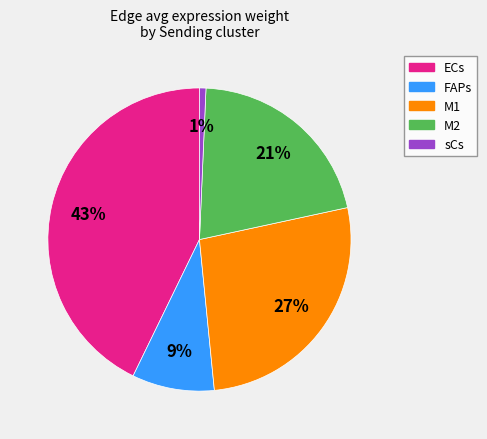

To the nearest percent, what is the difference between the largest and smallest slice percentages?

42%